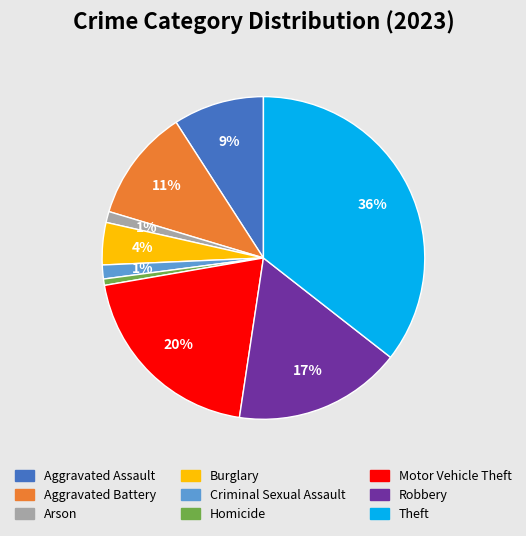

To the nearest percent, what is the combined percentage of Burglary and Robbery?

21%